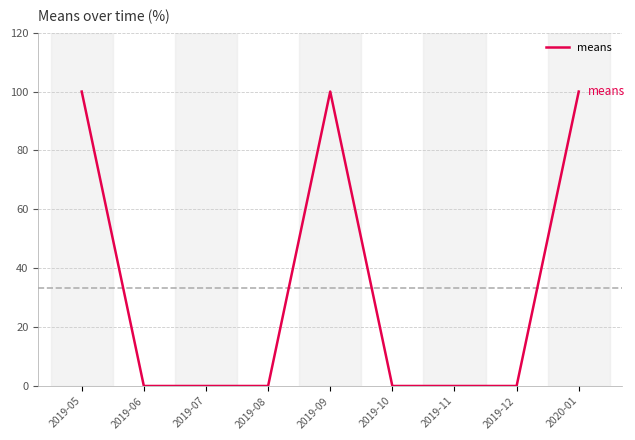

What is the greatest value displayed?

100